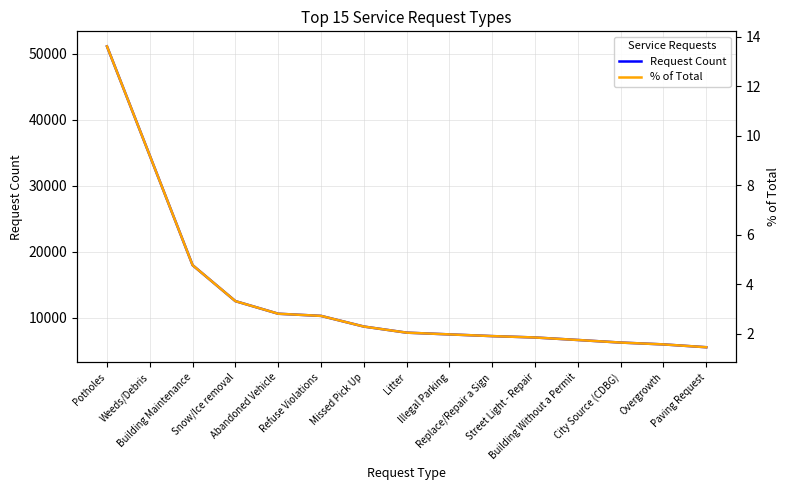

Is this an area chart (filled region under the line)?

No